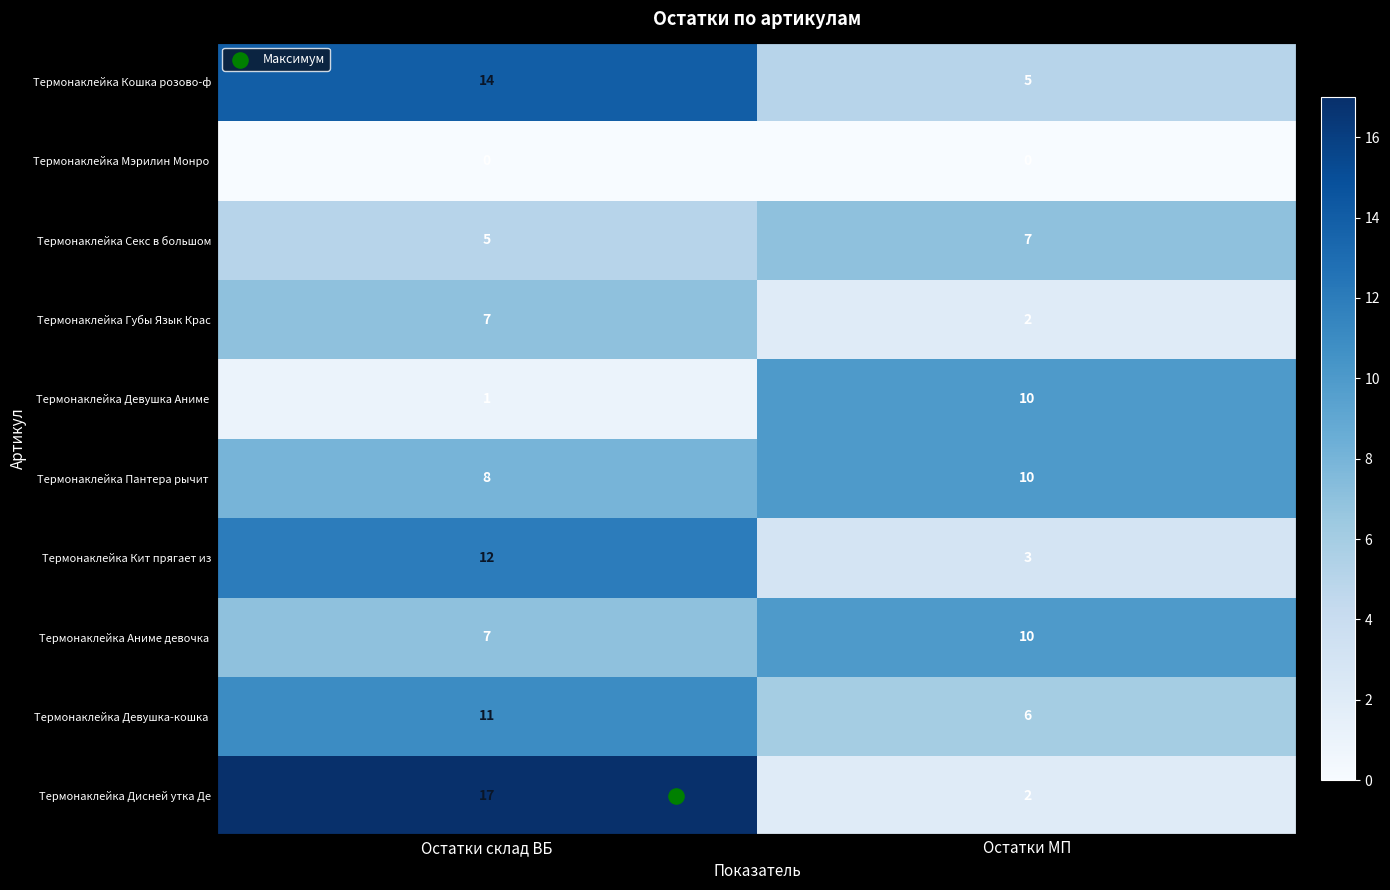

What is the approximate value of Термонаклейка Губы Язык Крас at Остатки склад ВБ?

7